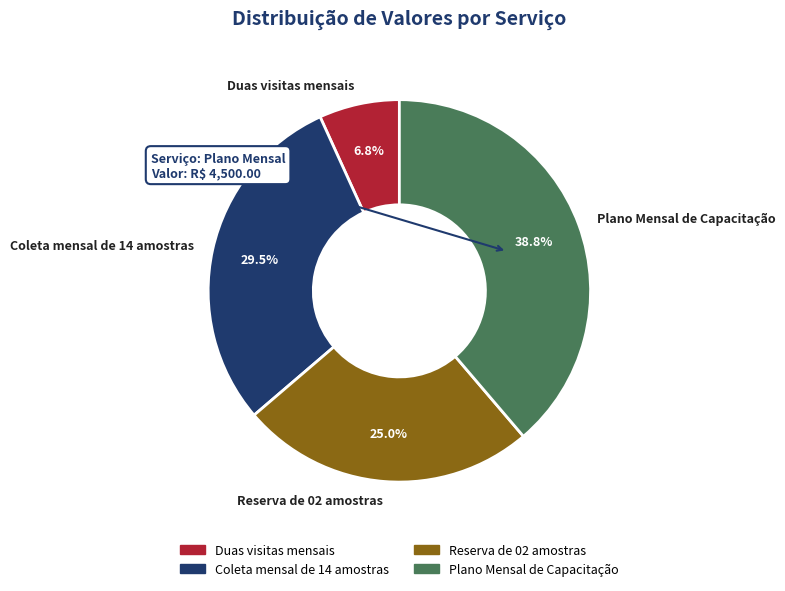

Between Duas visitas mensais and Reserva de 02 amostras, which is larger?

Reserva de 02 amostras